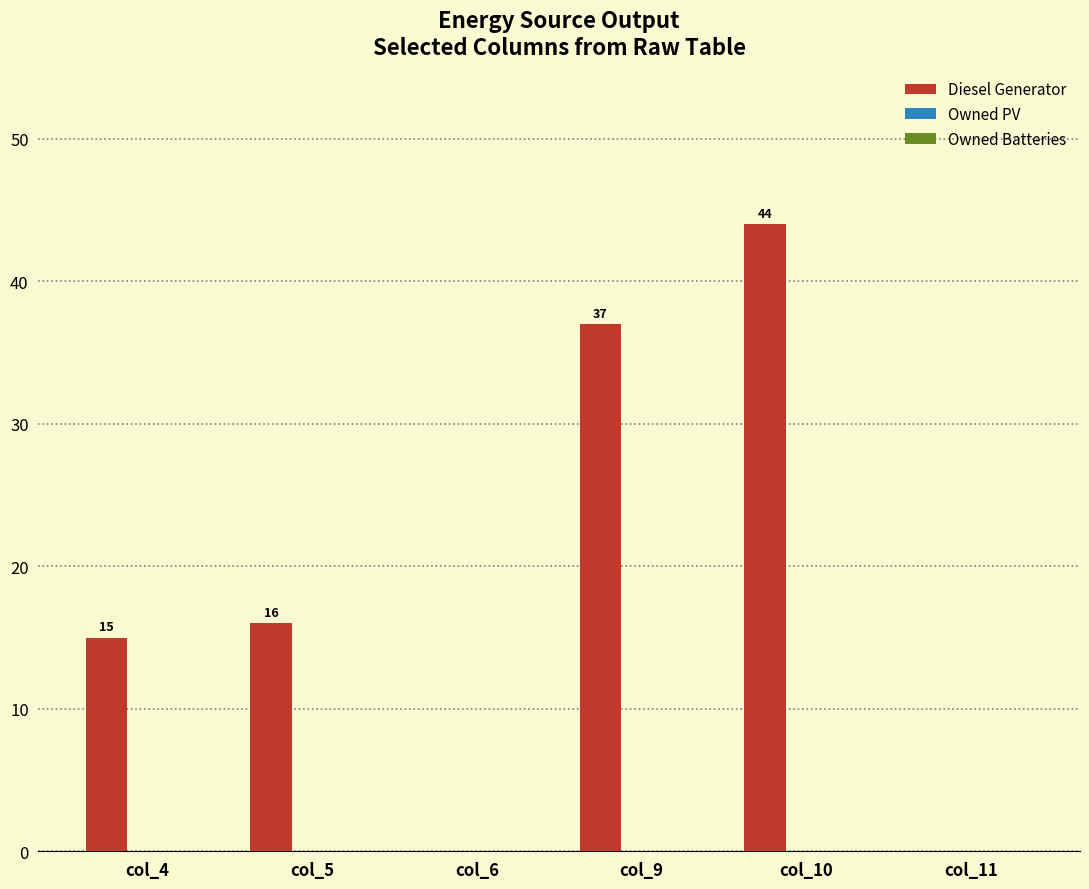

Are the bars horizontal?

No